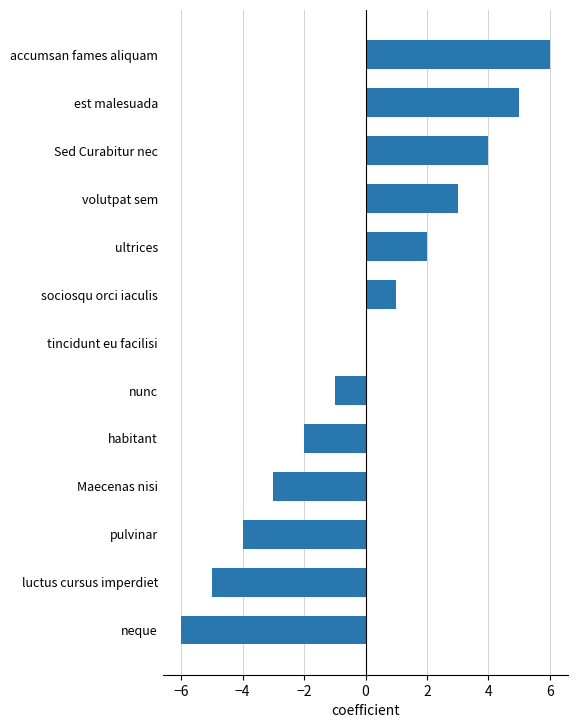

True or false: the data shows -3 at habitant.

False